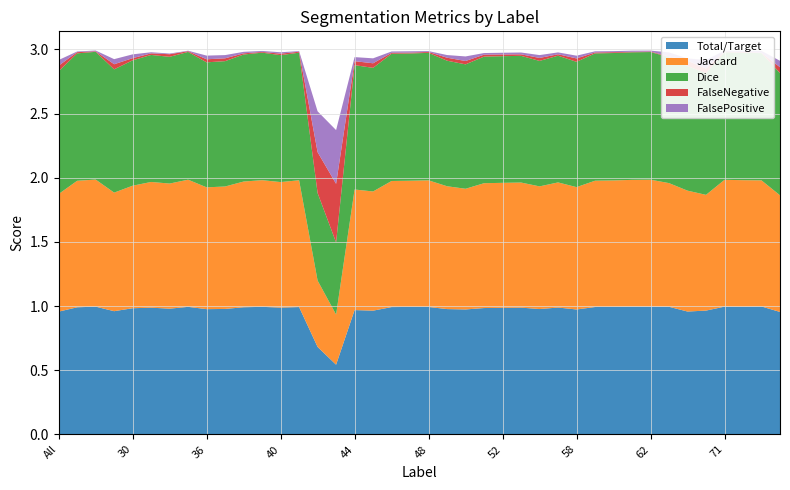

Reading right to left, transcribe all the data shown in this chart.

Total/Target: 1.0	1.0	1.0	1.0	1.0	1.0	1.0	1.0	1.0	1.0	1.0	1.0	1.0	1.0	1.0	1.0	1.0	1.0	1.0	1.0	1.0	1.0	1.0	1.0	0.5	0.7	1.0	1.0	1.0	1.0	1.0	1.0	1.0	1.0	1.0	1.0	1.0	1.0	1.0	1.0
Jaccard: 0.9	1.0	1.0	1.0	0.9	0.9	1.0	1.0	1.0	1.0	1.0	1.0	1.0	1.0	1.0	1.0	1.0	0.9	1.0	1.0	1.0	1.0	0.9	0.9	0.4	0.5	1.0	1.0	1.0	1.0	1.0	0.9	1.0	1.0	1.0	1.0	0.9	1.0	1.0	0.9
Dice: 1.0	1.0	1.0	1.0	0.9	1.0	1.0	1.0	1.0	1.0	1.0	1.0	1.0	1.0	1.0	1.0	1.0	1.0	1.0	1.0	1.0	1.0	1.0	1.0	0.6	0.7	1.0	1.0	1.0	1.0	1.0	1.0	1.0	1.0	1.0	1.0	1.0	1.0	1.0	1.0
FalseNegative: 0.0	0.0	0.0	0.0	0.0	0.0	0.0	0.0	0.0	0.0	0.0	0.0	0.0	0.0	0.0	0.0	0.0	0.0	0.0	0.0	0.0	0.0	0.0	0.0	0.5	0.3	0.0	0.0	0.0	0.0	0.0	0.0	0.0	0.0	0.0	0.0	0.0	0.0	0.0	0.0
FalsePositive: 0.1	0.0	0.0	0.0	0.1	0.0	0.0	0.0	0.0	0.0	0.0	0.0	0.0	0.0	0.0	0.0	0.0	0.0	0.0	0.0	0.0	0.0	0.0	0.0	0.4	0.3	0.0	0.0	0.0	0.0	0.0	0.0	0.0	0.0	0.0	0.0	0.0	0.0	0.0	0.0